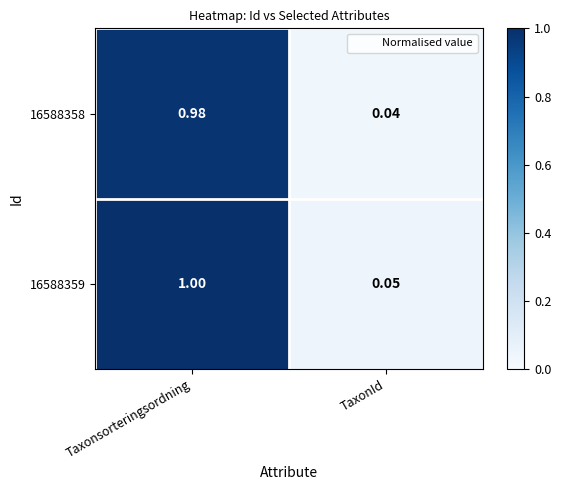

At Taxonsorteringsordning, list the series in order from smallest to largest.

16588358, 16588359